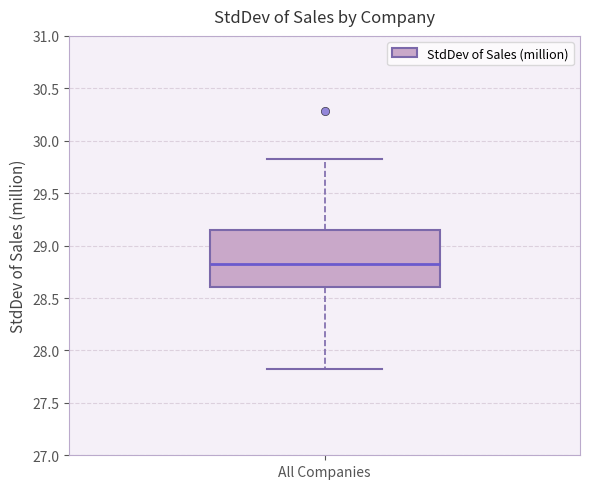

Where is the lower edge of the box for All Companies on the y-axis? The values are not printed on the chart, so give them approximately, as read against the axis.

28.60